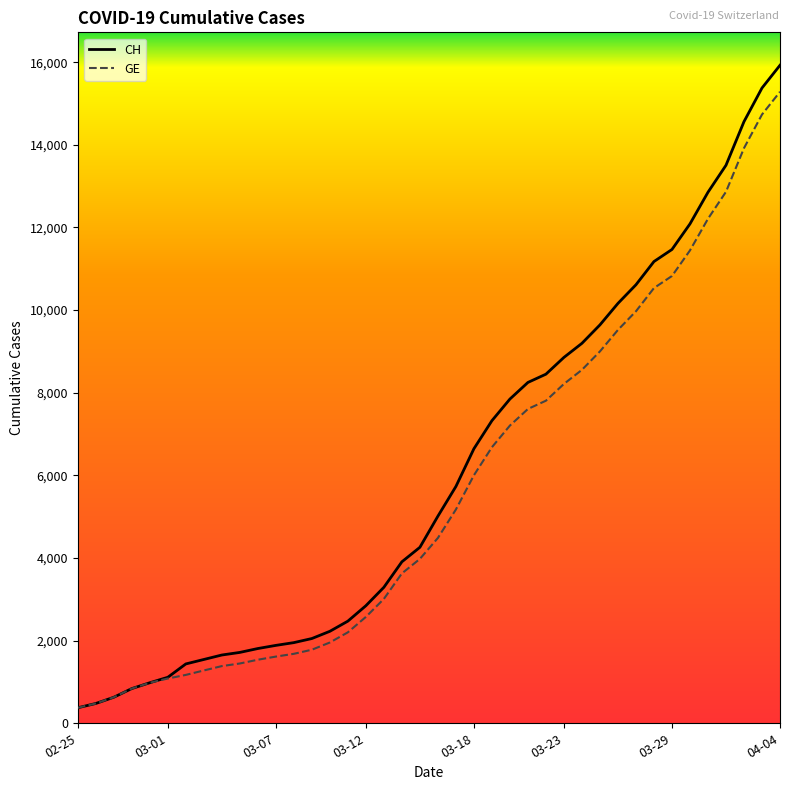

Which series has the widest spread of values?

CH